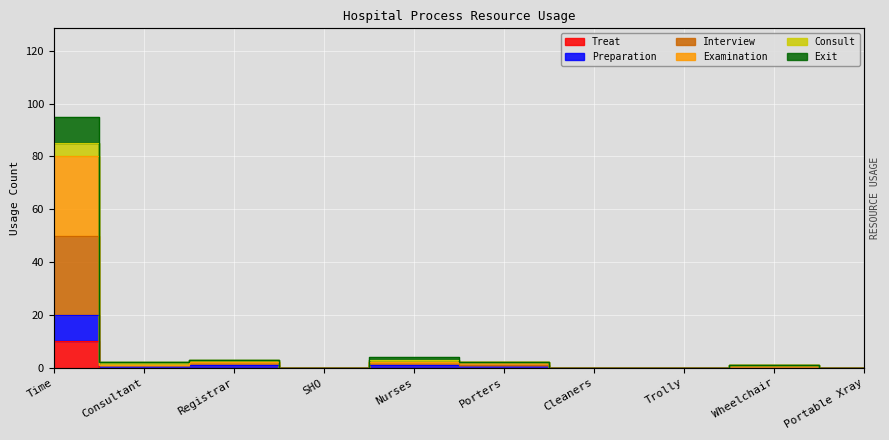

Between Wheelchair and Trolly, which is larger?

Wheelchair